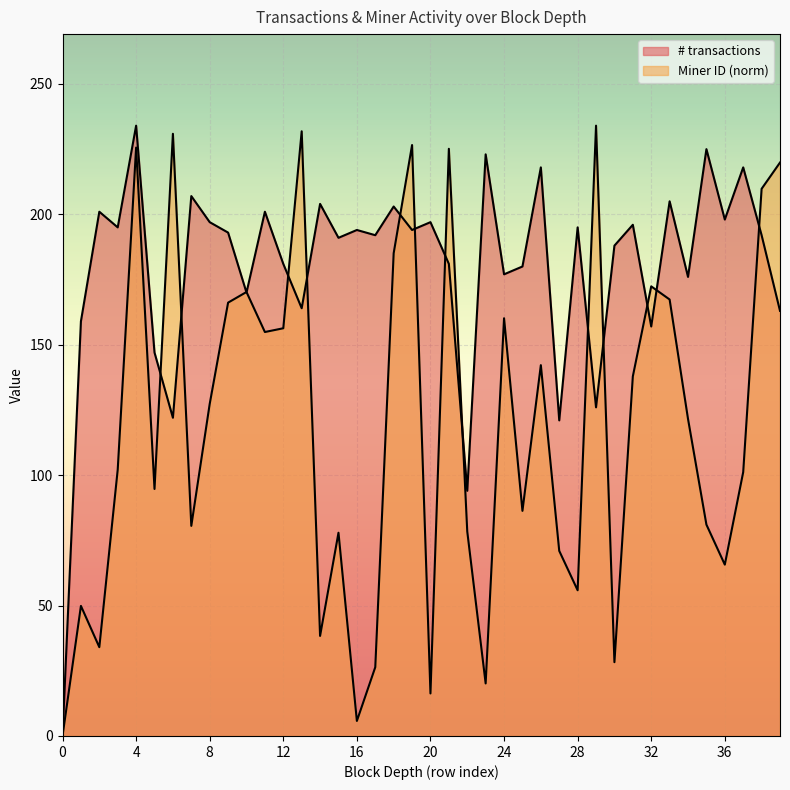

Between 18 and 32, which is larger?

18